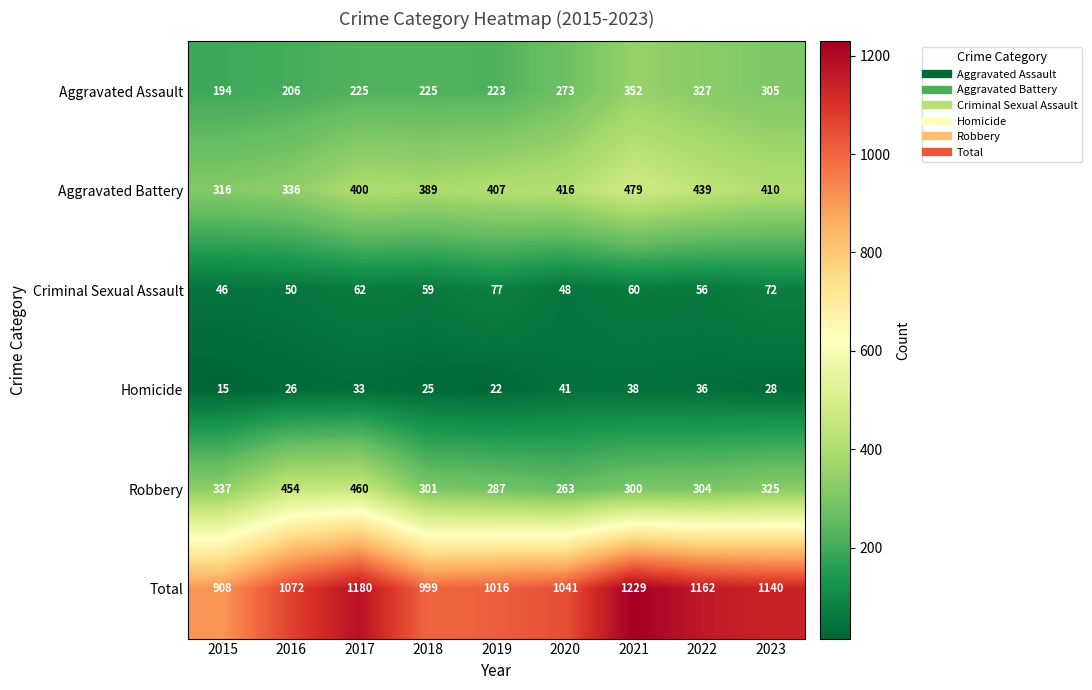

What is the sum of the Homicide values at 2021 and 2019?

60